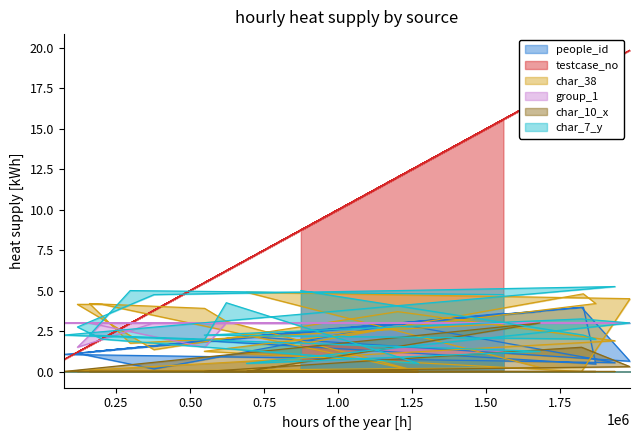

How many data points in people_id are less than 1?

4